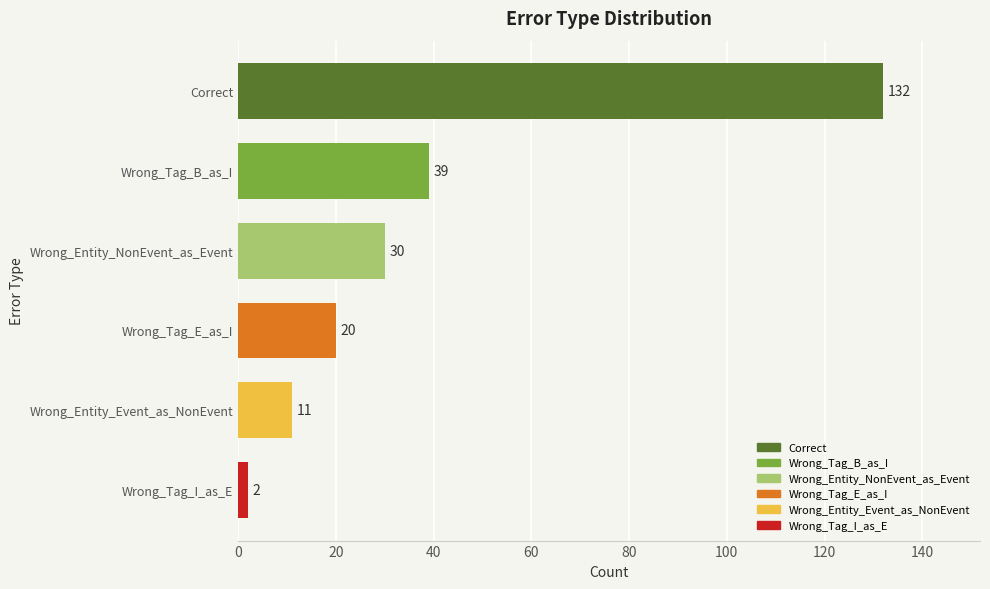

What is the difference between the maximum and minimum values?

130